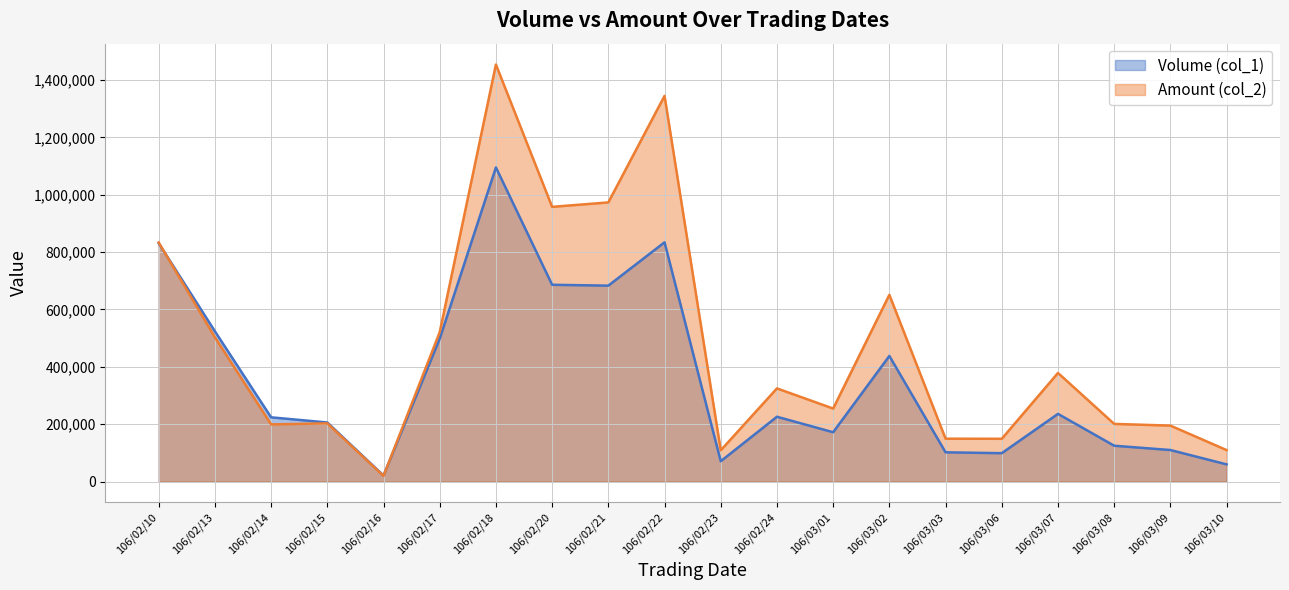

Does the chart have visible grid lines?

Yes